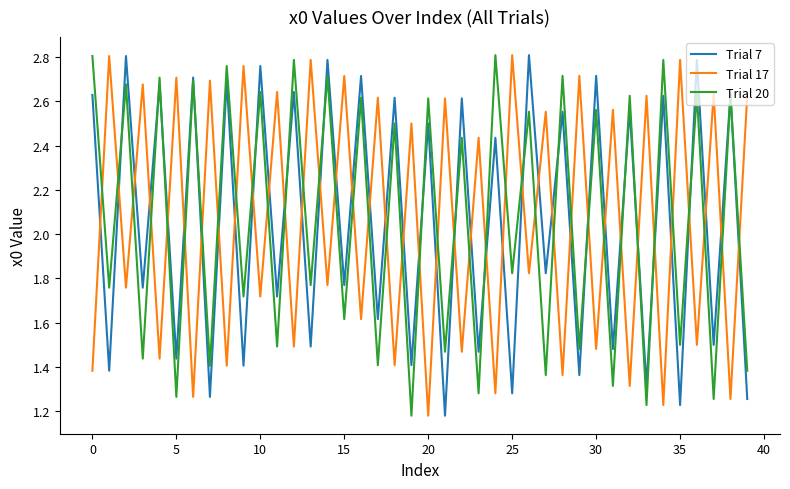

How many times do Trial 7 and Trial 17 cross each other?

39